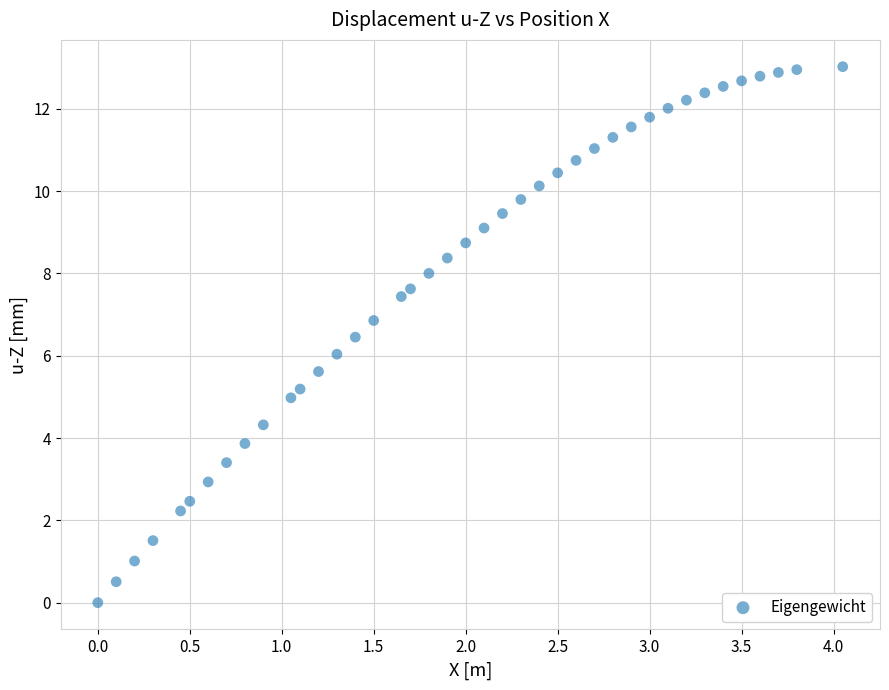

What is the range of X values (max minus min)?

4.0